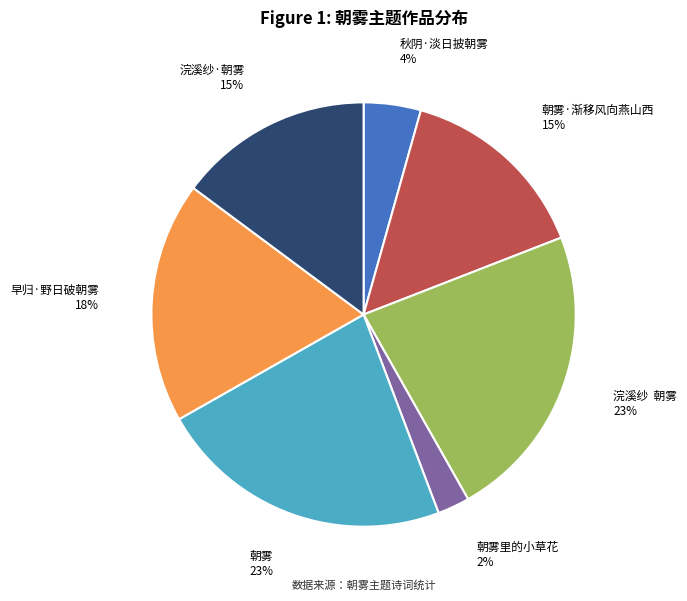

What is the ratio of the value at 浣溪纱·朝雾 to the value at 朝雾?

0.7